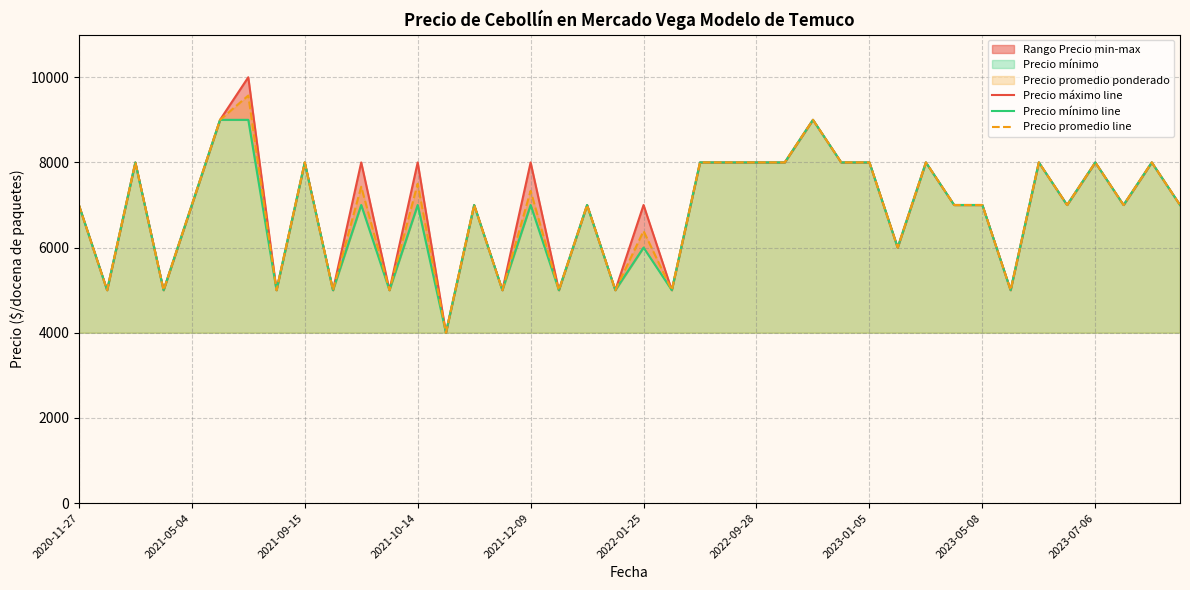

What is the difference between the maximum and minimum values in the Precio promedio line series?

5571